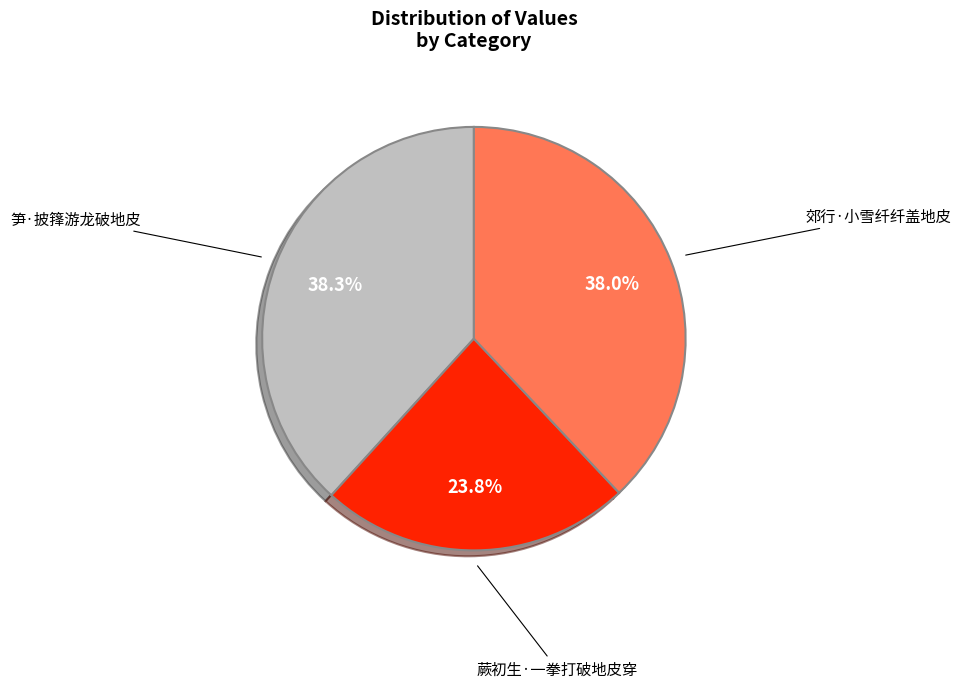

Does any single category account for the majority?

No